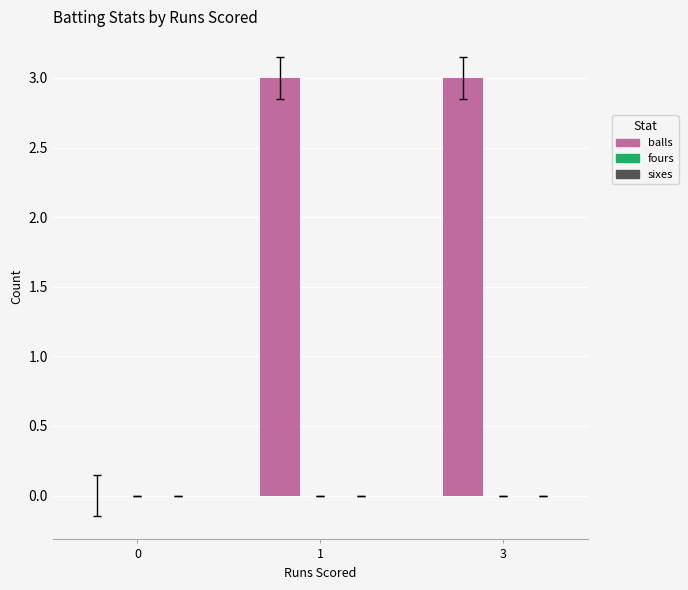

What is the maximum value shown in the chart?

3